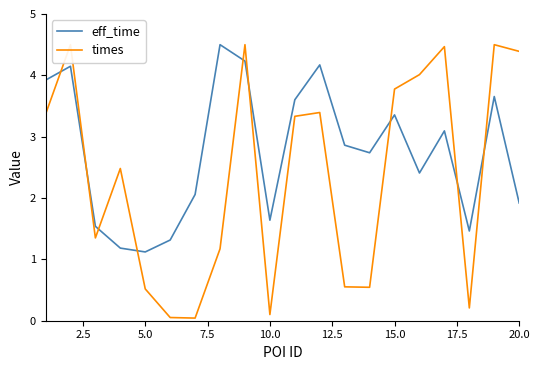

How many values in the times series are below 3?

10